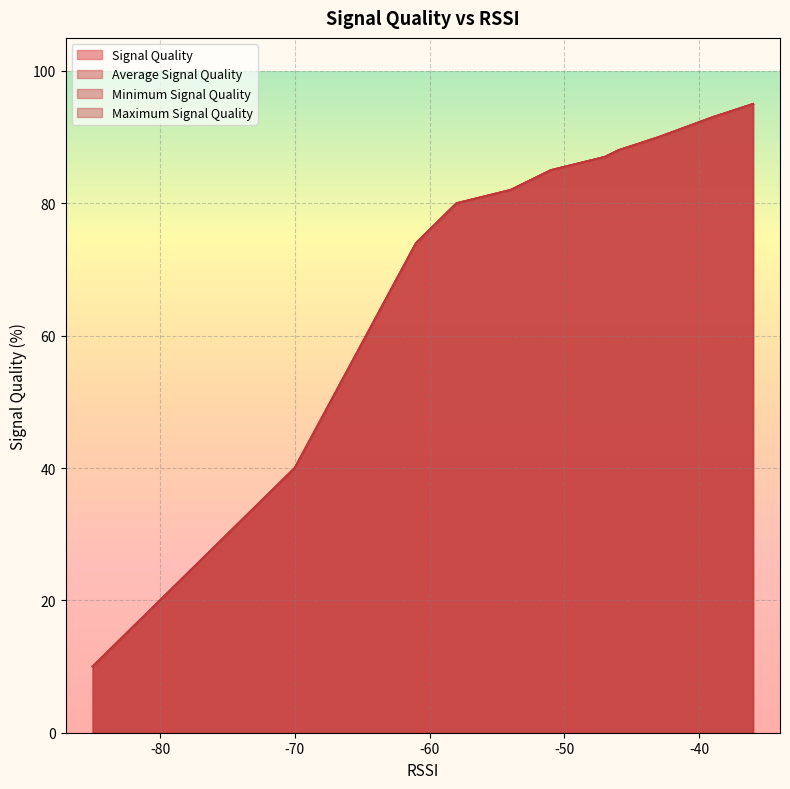

How many values in the Maximum Signal Quality series exceed 40?

9